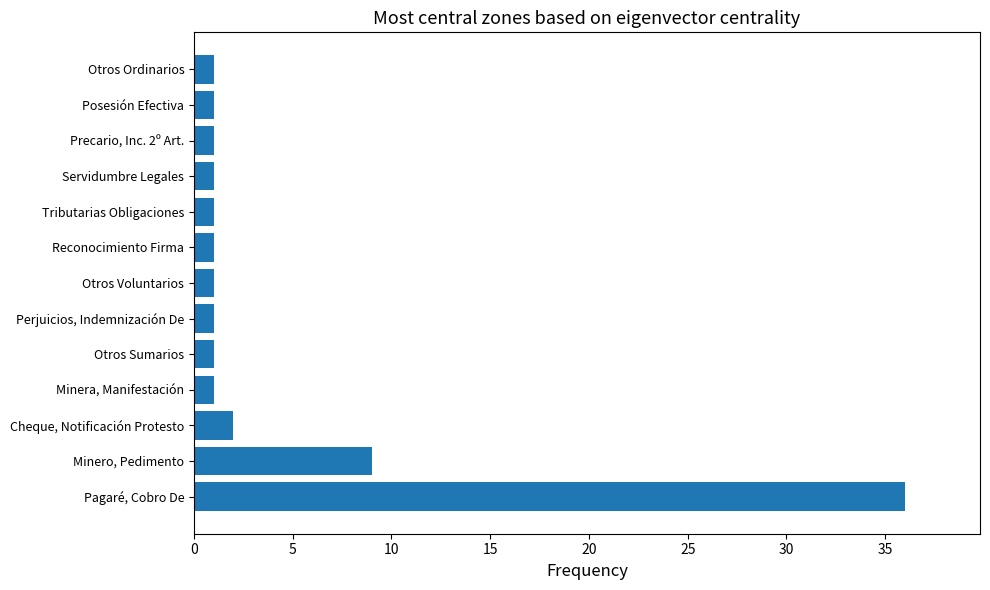

How many data points does each series have?

13